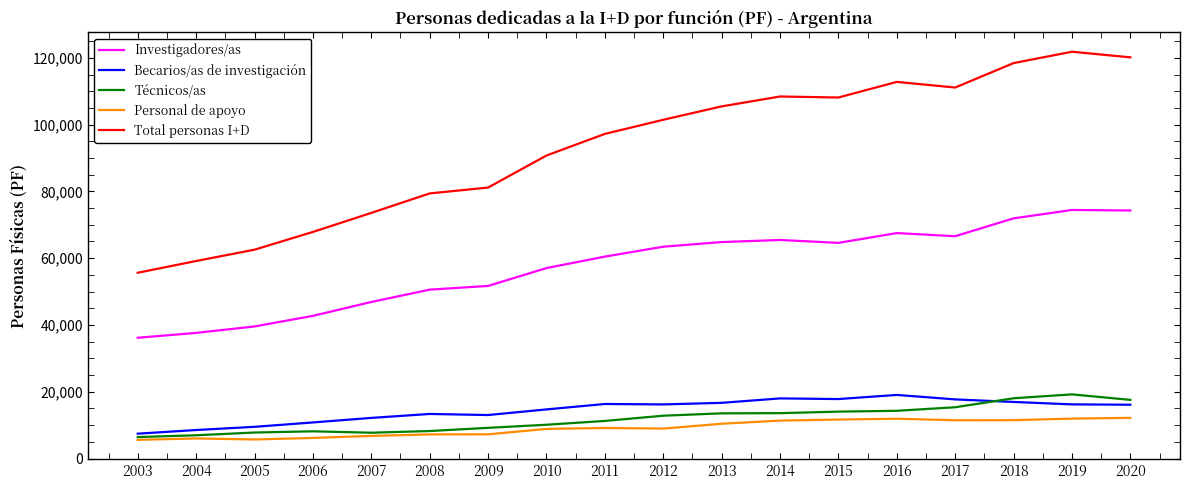

The value of Investigadores/as at 2013 is 64826. True or false?

True